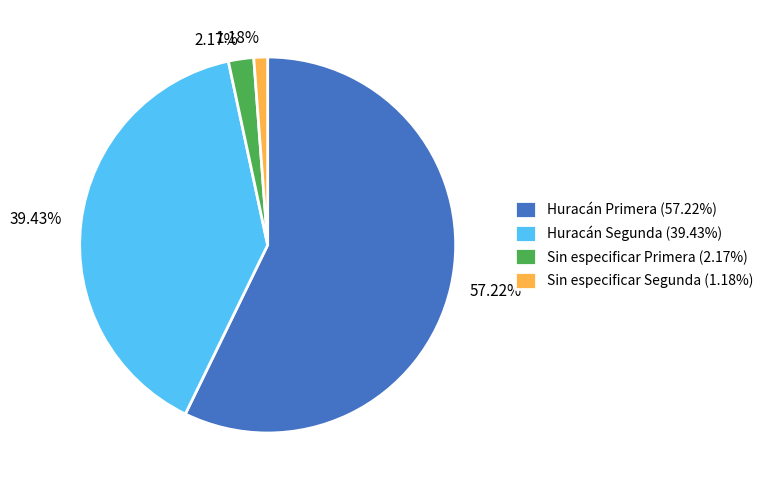

How many slices are in this pie chart?

4